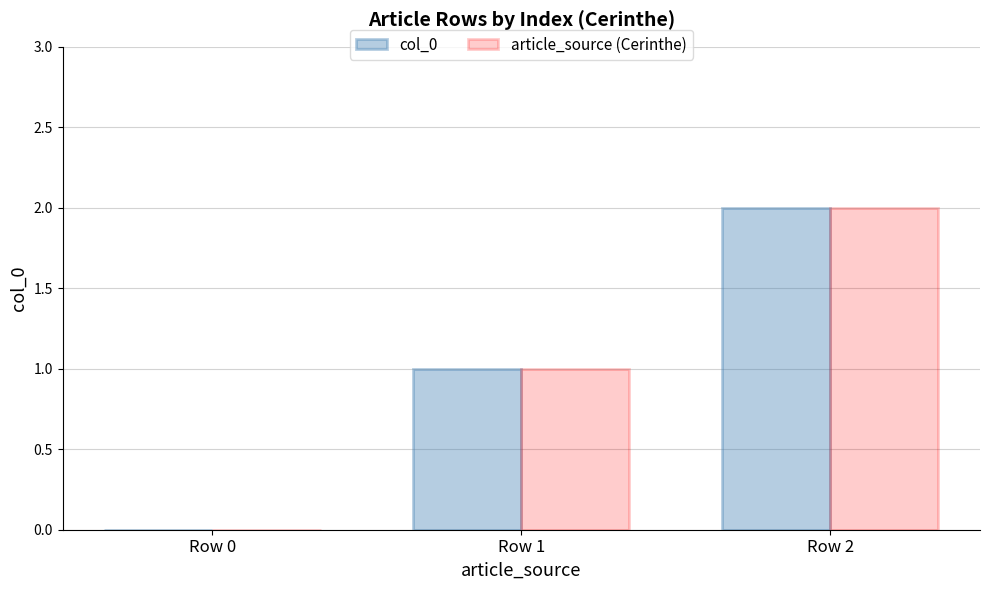

What is the sum of the col_0 values at Row 2 and Row 1?

3